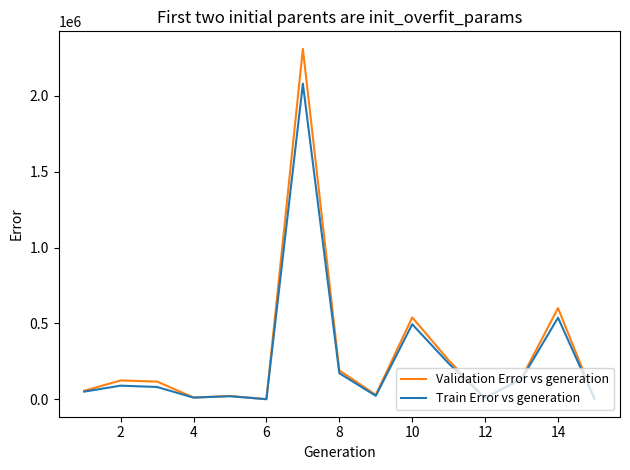

Which series has the largest range (max minus min)?

Validation Error vs generation